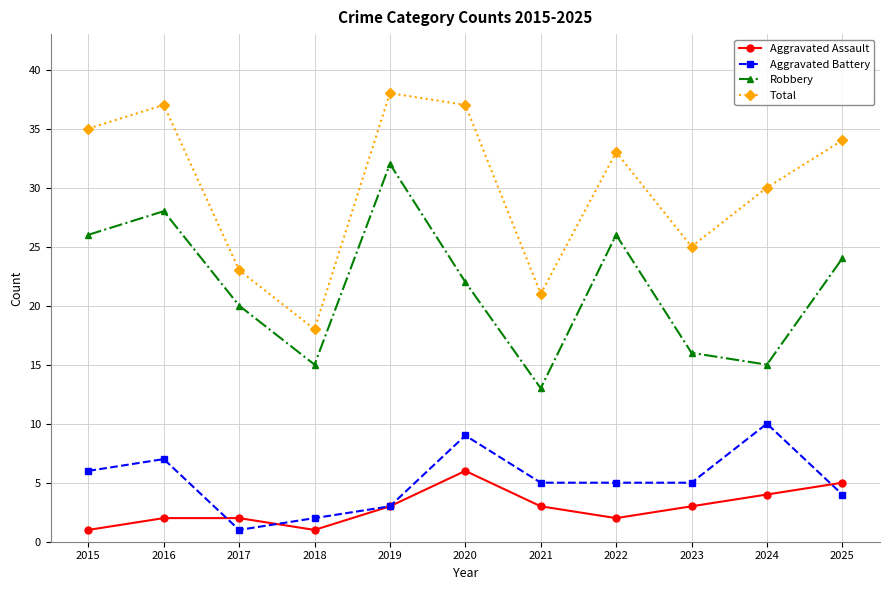

True or false: Total and Aggravated Assault cross at least once.

False